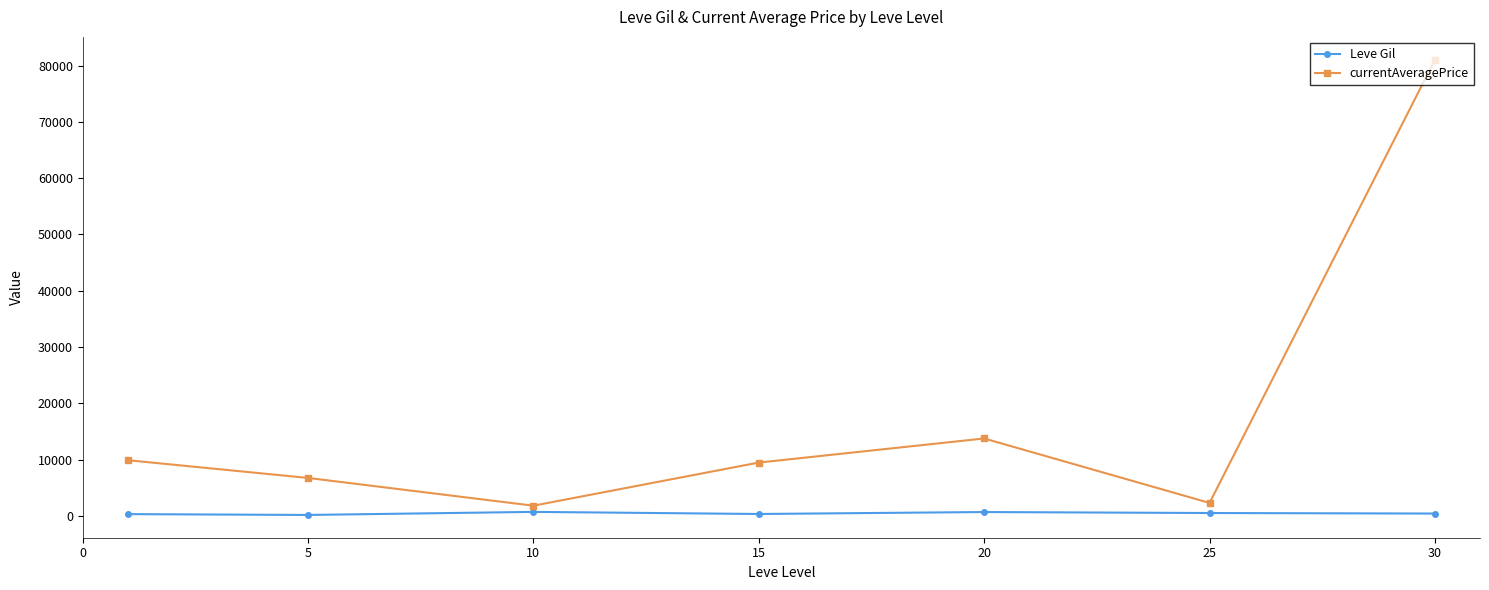

Rank the series by their maximum value, from lowest to highest.

Leve Gil, currentAveragePrice